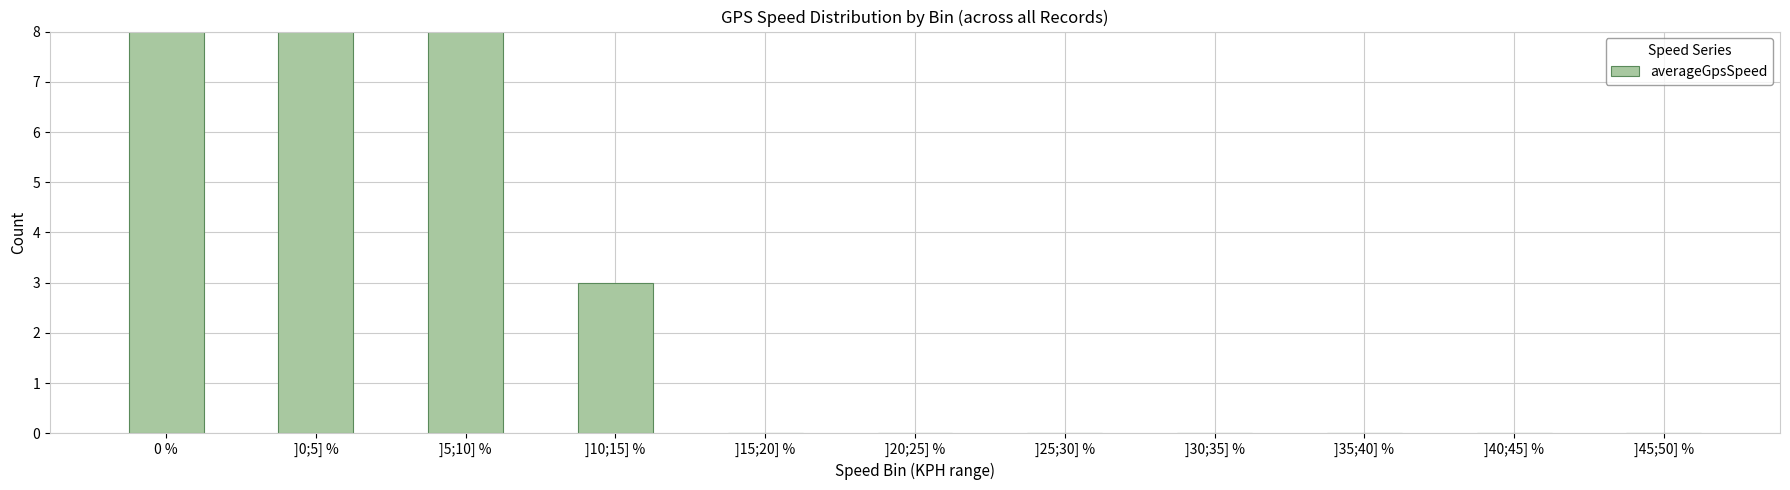

What is the sum of the values at 0 % and ]25;30] %?

17